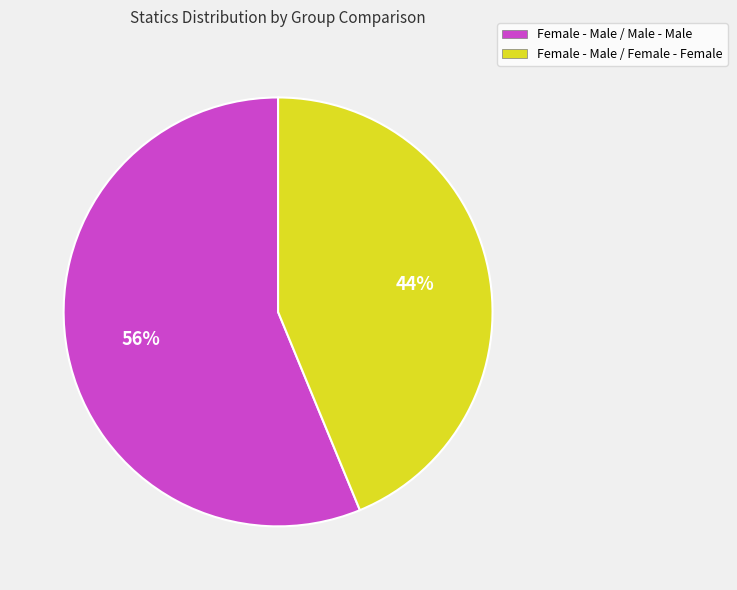

To the nearest percent, what portion does Female - Male / Female - Female represent?

44%